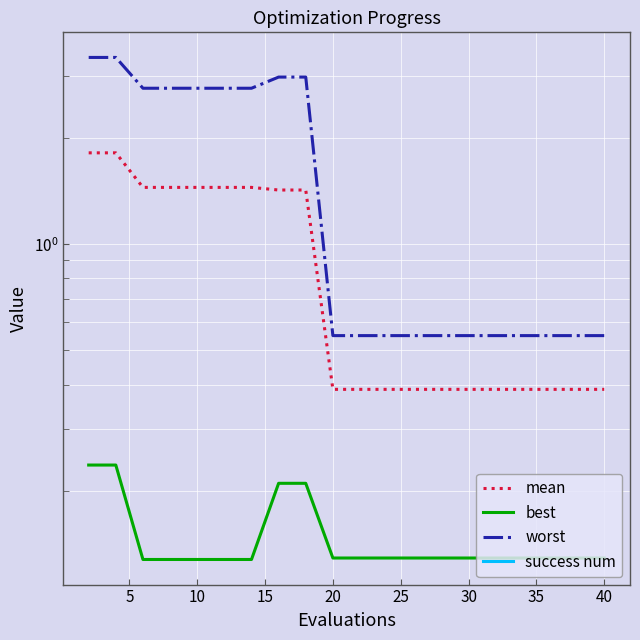

Reading right to left, what are all the values shown in this chart?

mean: 0.4	0.4	0.4	0.4	0.4	0.4	0.4	0.4	0.4	0.4	0.4	1.4	1.4	1.4	1.4	1.4	1.4	1.4	1.8	1.8
best: 0.1	0.1	0.1	0.1	0.1	0.1	0.1	0.1	0.1	0.1	0.1	0.2	0.2	0.1	0.1	0.1	0.1	0.1	0.2	0.2
worst: 0.6	0.6	0.6	0.6	0.6	0.6	0.6	0.6	0.6	0.6	0.6	3.0	3.0	2.8	2.8	2.8	2.8	2.8	3.4	3.4
success num: 0.0	0.0	0.0	0.0	0.0	0.0	0.0	0.0	0.0	0.0	0.0	0.0	0.0	0.0	0.0	0.0	0.0	0.0	0.0	0.0